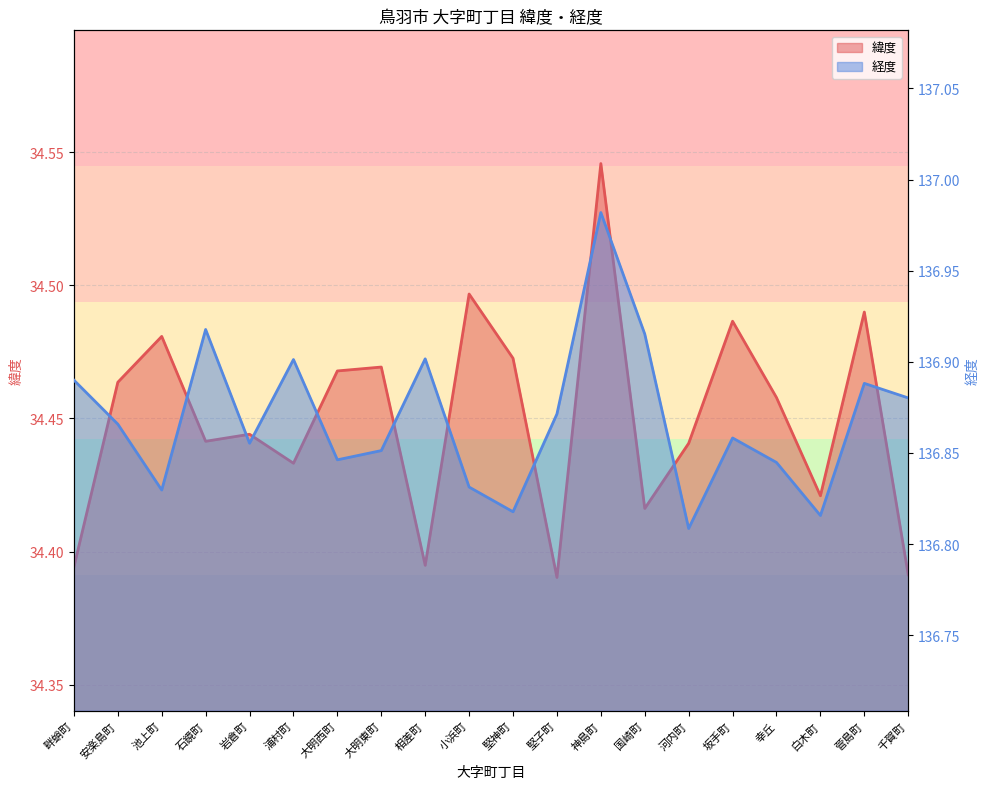

The value of 緯度 at 大明西町 is 59.8. True or false?

False